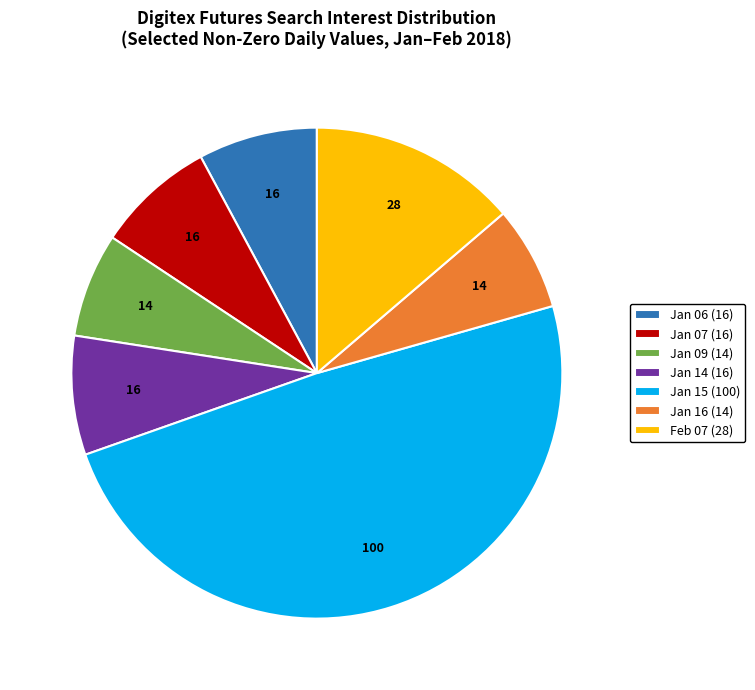

Do Jan 07 (16) and Feb 07 (28) together represent more than half of the pie?

No